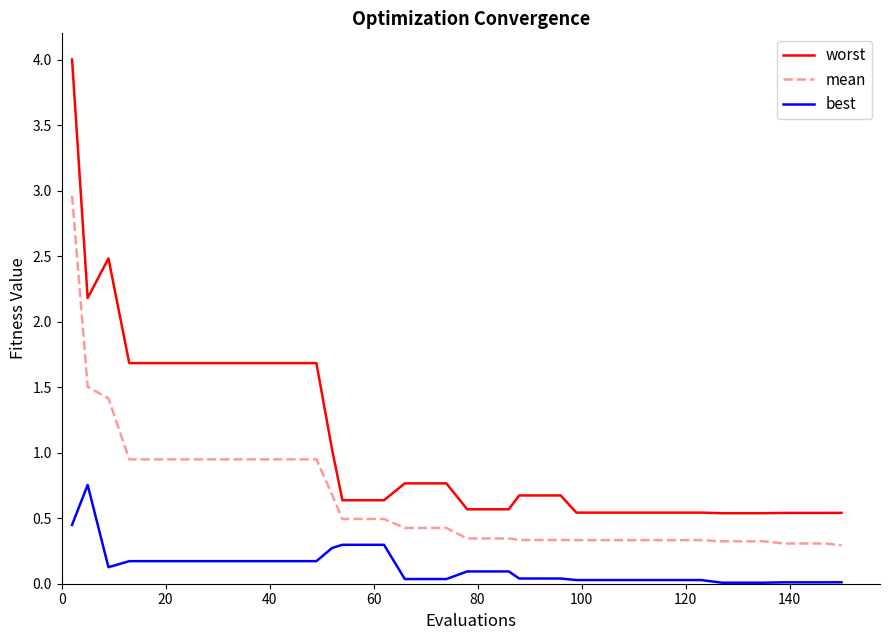

Which series has the largest total across all categories?

worst